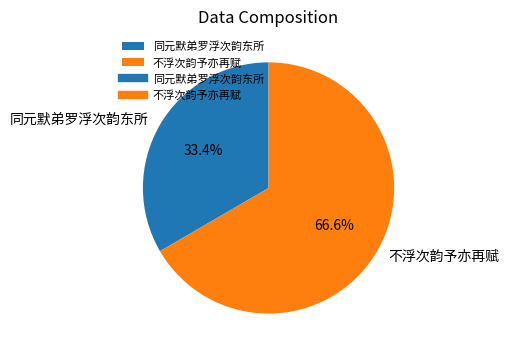

To the nearest percent, what is the combined percentage of 不浮次韵予亦再赋 and 同元默弟罗浮次韵东所?

100%